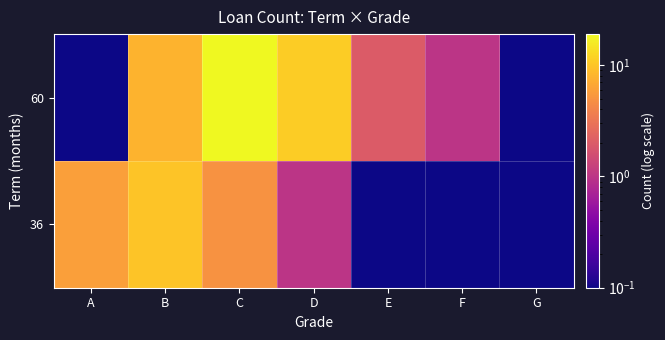

What is the spread (max minus min) of values at A?

5.9